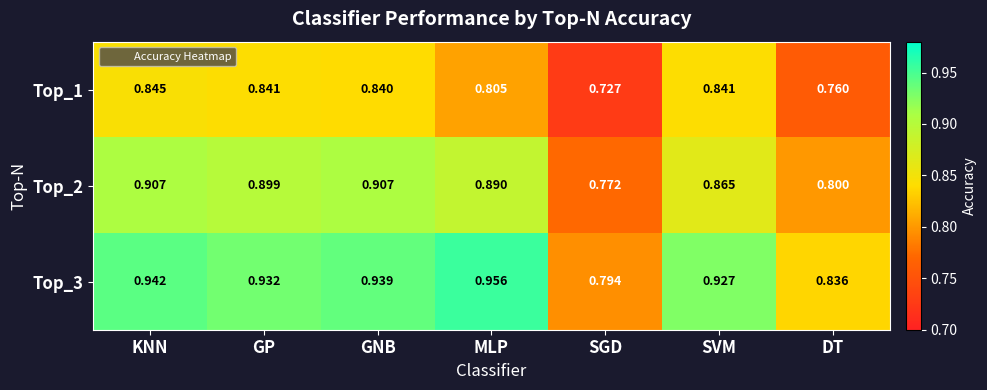

Is the value of Top_2 at SGD greater than the value of Top_3 at GP?

No